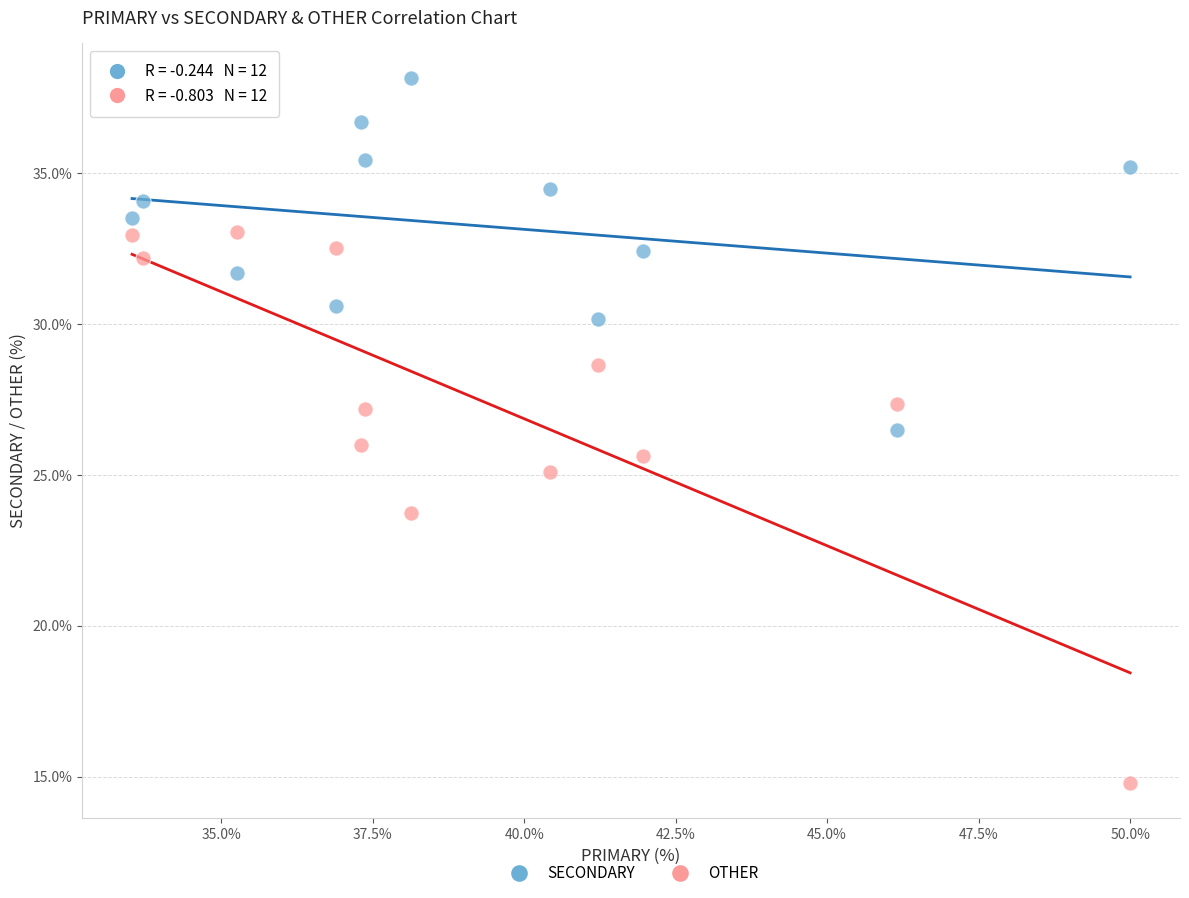

What are all the series names shown in the legend?

SECONDARY, OTHER